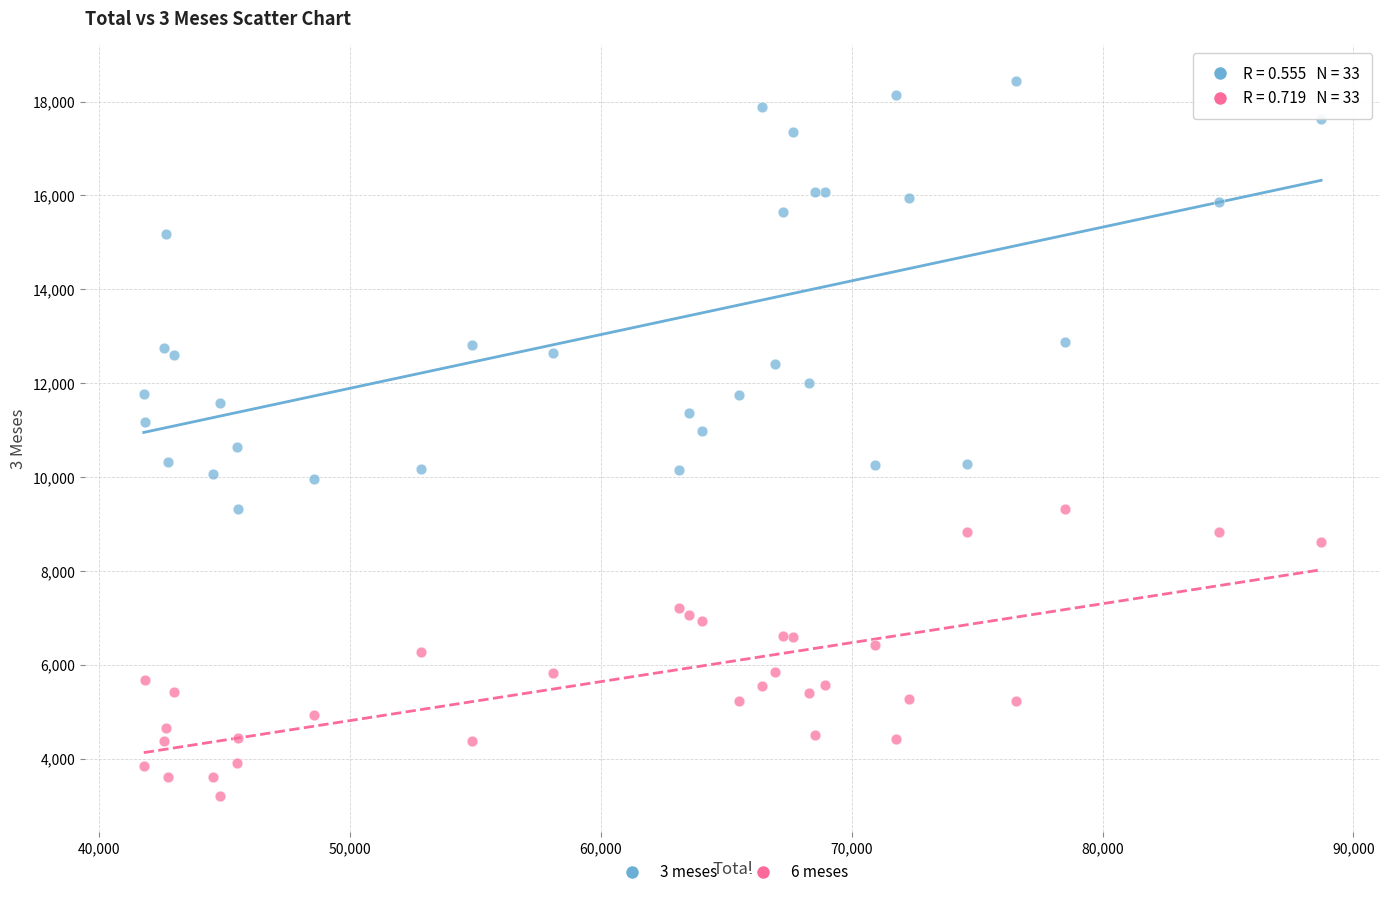

What is the X range (max minus min) for the scatter plot?

46949